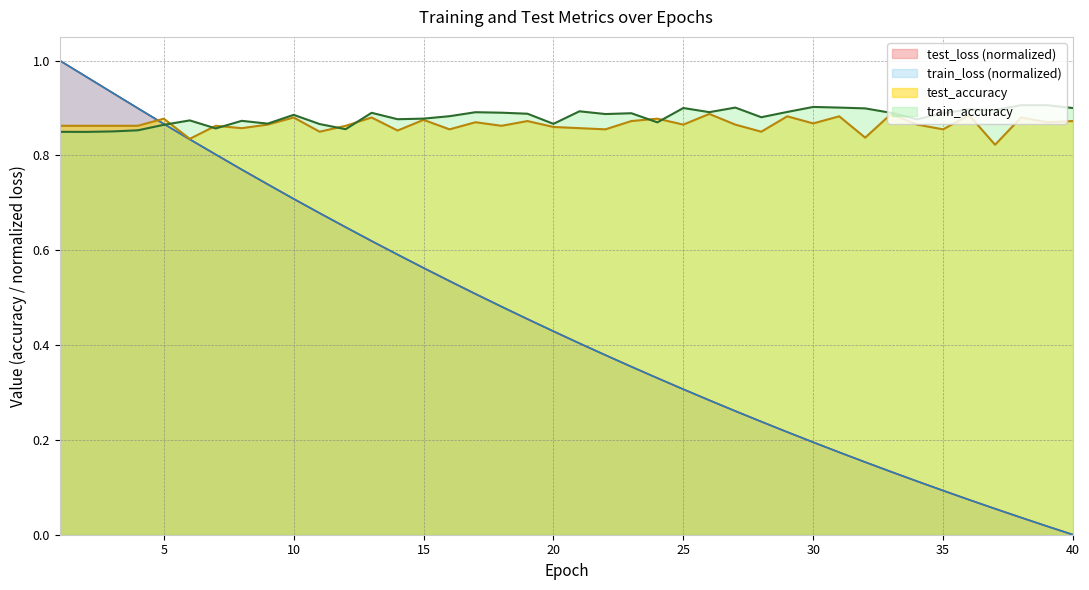

What is the spread (max minus min) of values at 25?

0.6